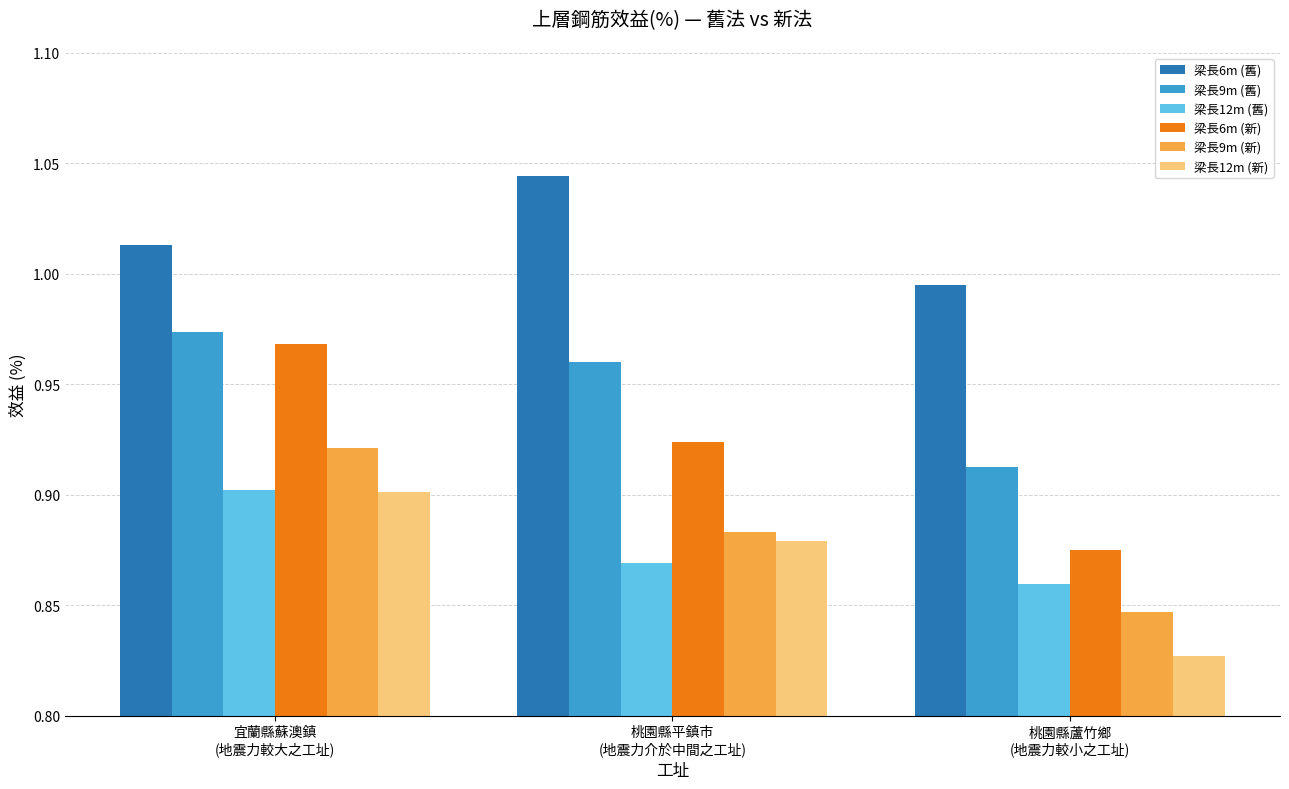

True or false: 梁長9m (新) has a value of 0.9 at 宜蘭縣蘇澳鎮
(地震力較大之工址).

True